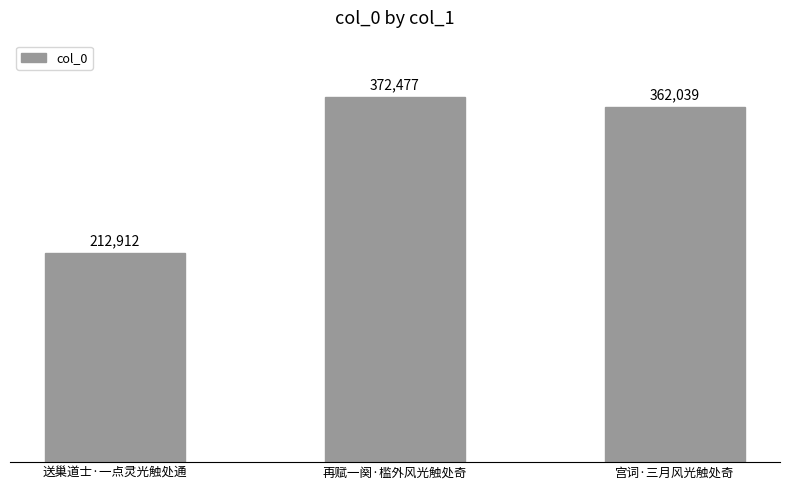

At which category does the chart reach its peak across all series?

再赋一阕·槛外风光触处奇